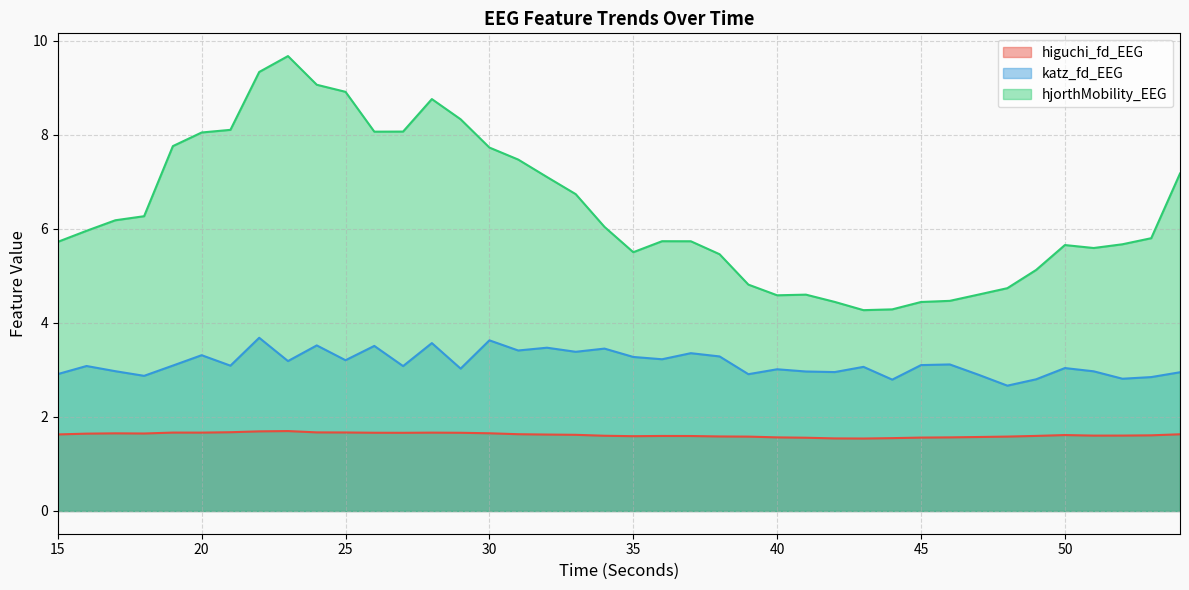

How many lines are shown in the chart?

3